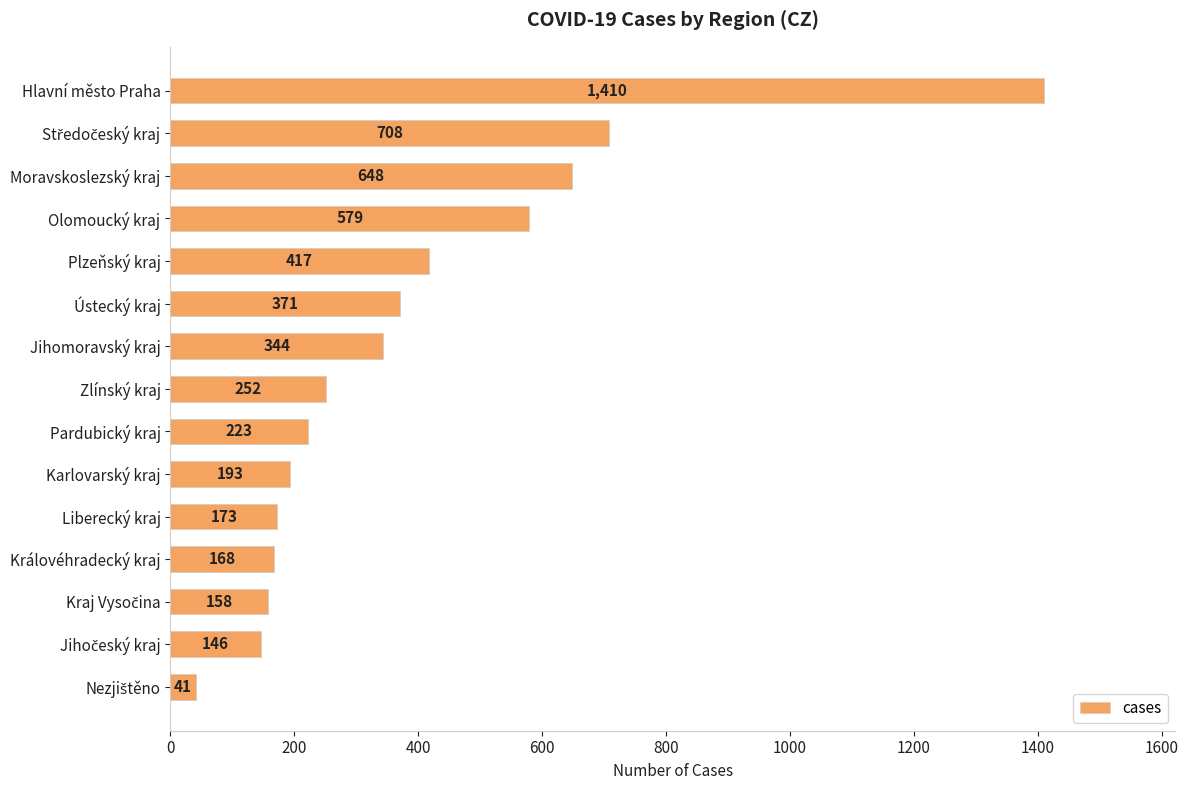

What is the sum of all values?

5831